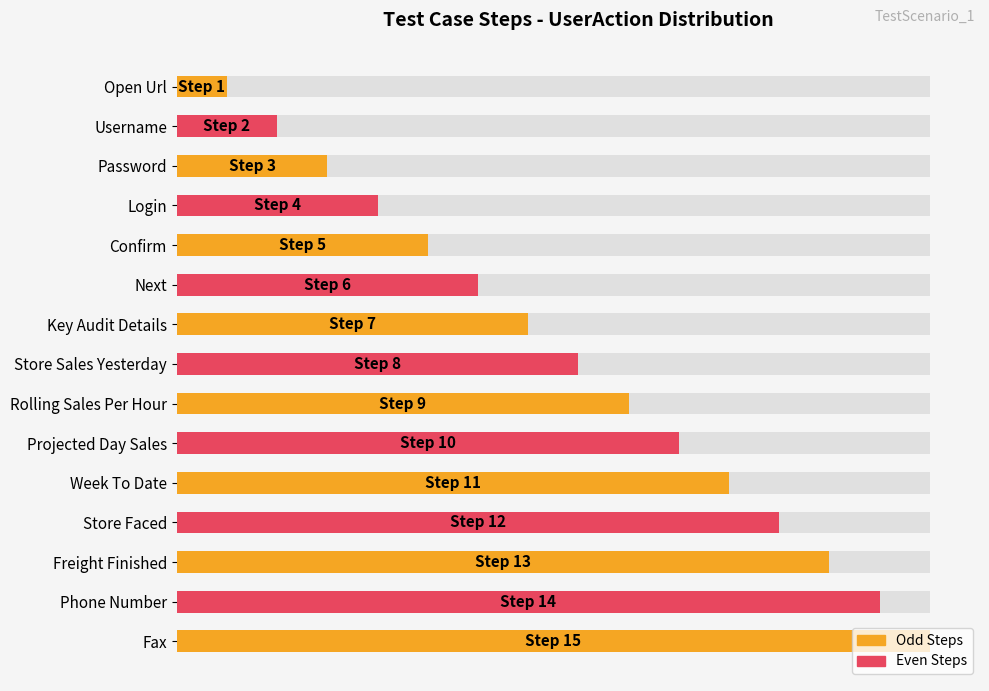

What is the average value?

8